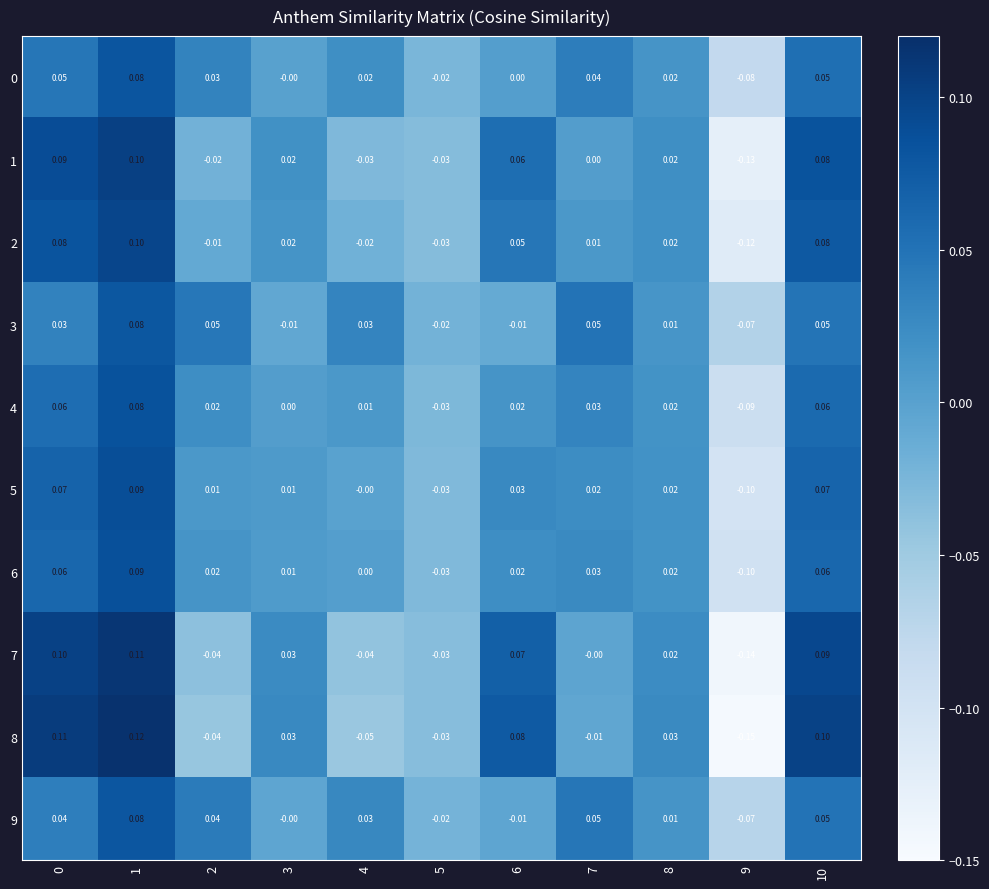

How many series are shown in this chart?

10